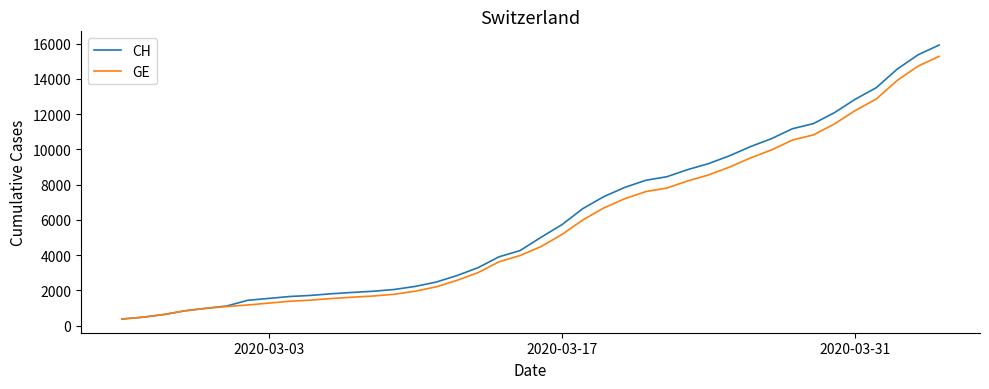

What is the maximum value for GE?

15284